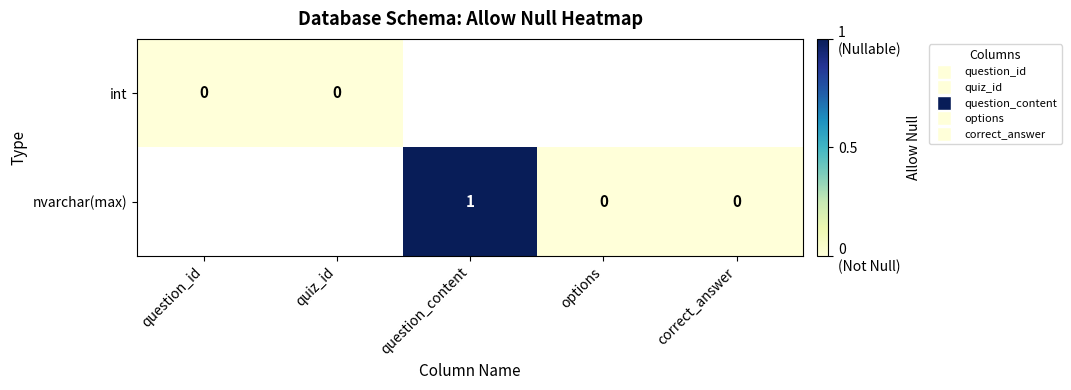

Is the value of nvarchar(max) at question_content greater than the value of int at question_id?

Yes